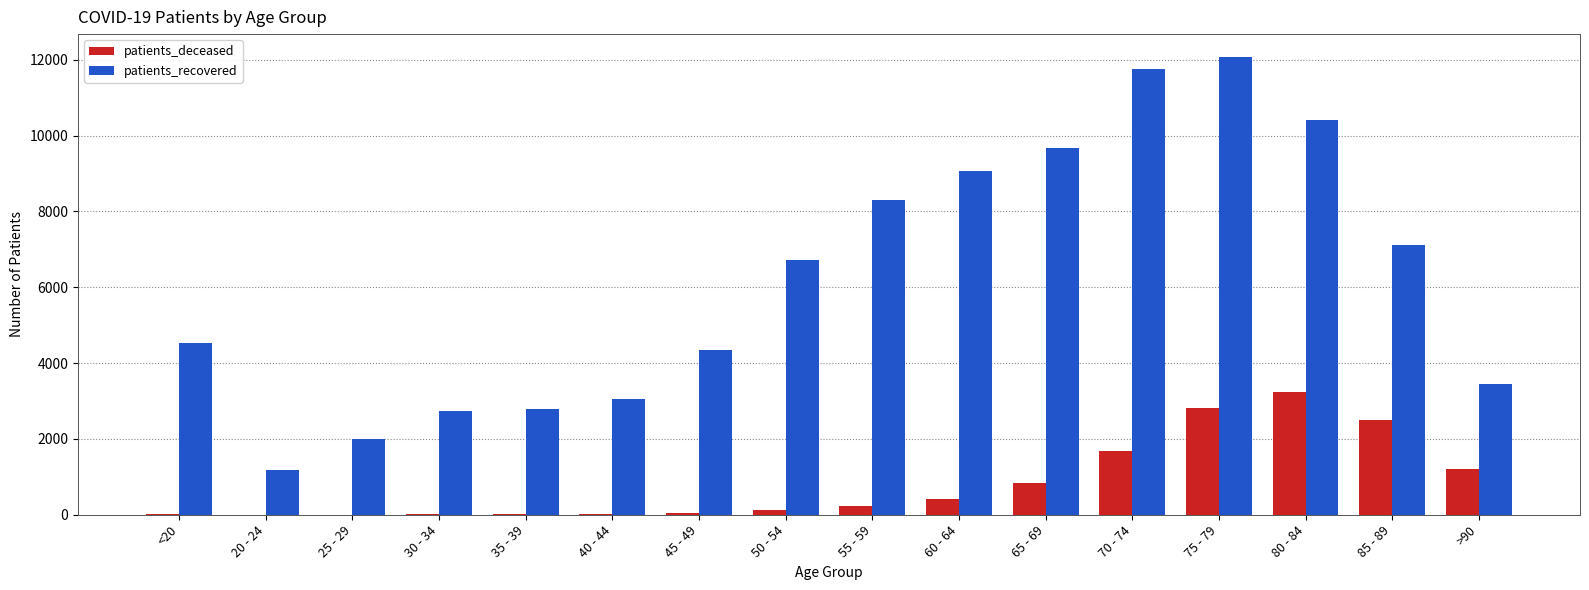

Which category has the highest value across all series?

75 - 79